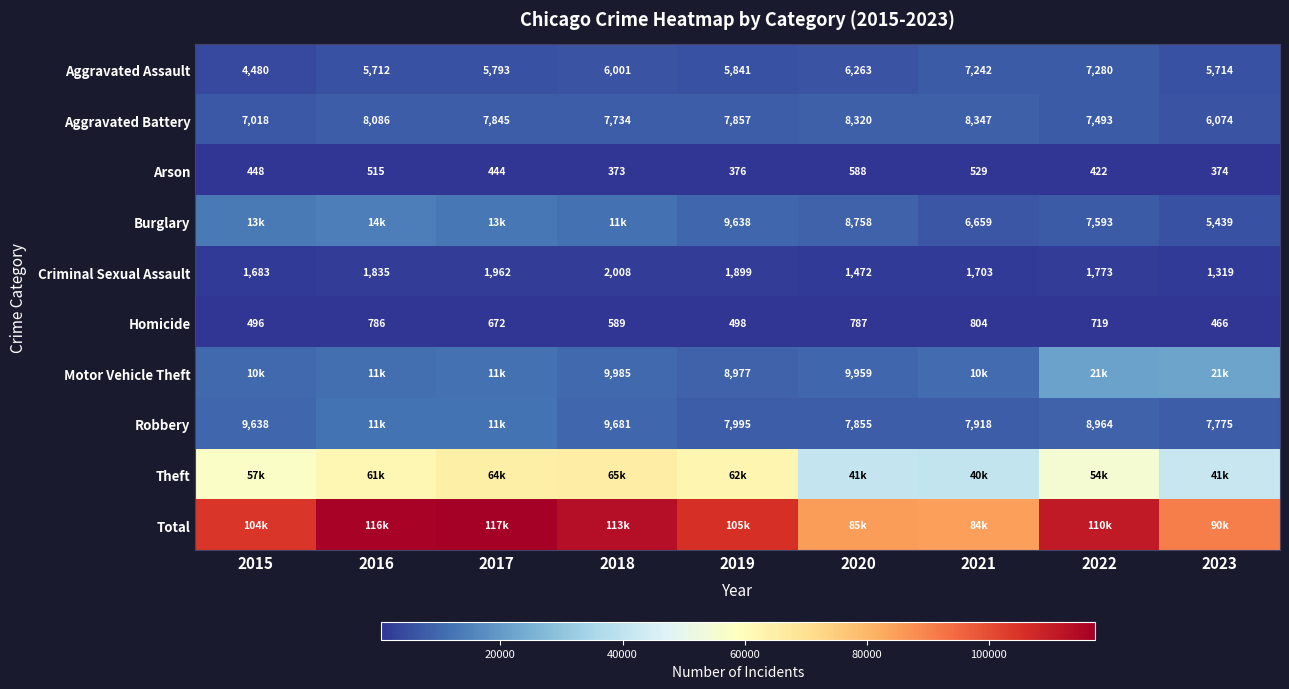

What is the sum of all Arson values?

4069